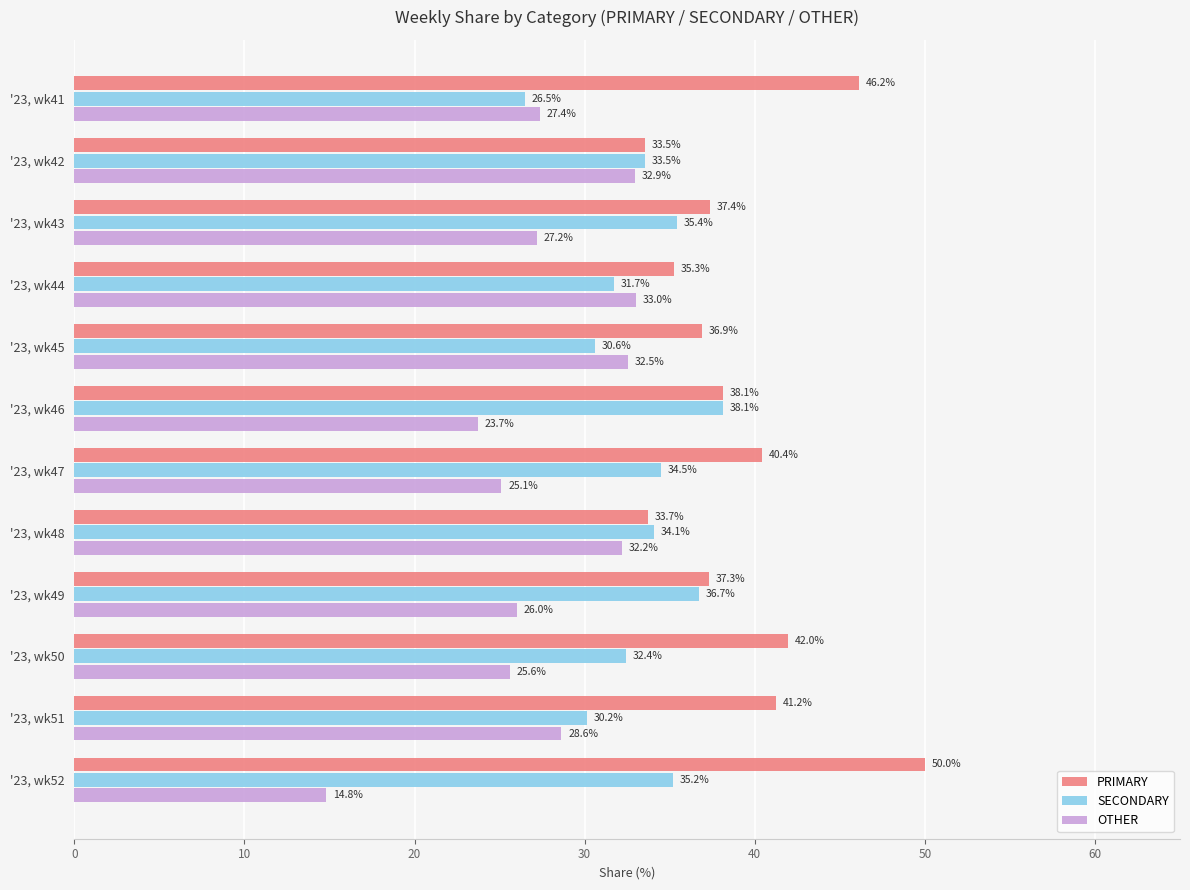

List the labels in order of SECONDARY value, smallest first.

'23, wk41, '23, wk51, '23, wk45, '23, wk44, '23, wk50, '23, wk42, '23, wk48, '23, wk47, '23, wk52, '23, wk43, '23, wk49, '23, wk46